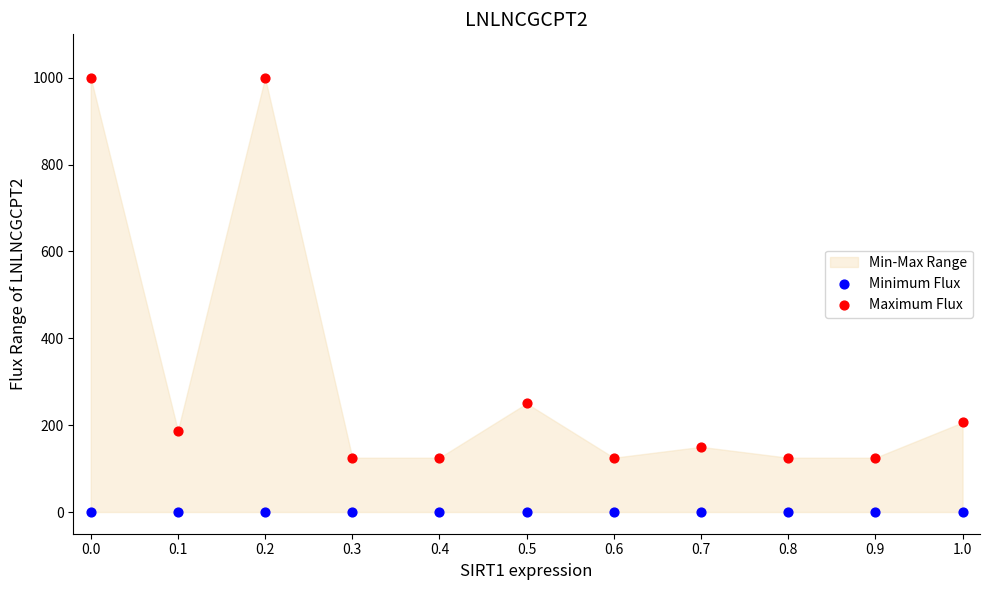

In the Maximum Flux series, what Y value is closest to 562?

250.0